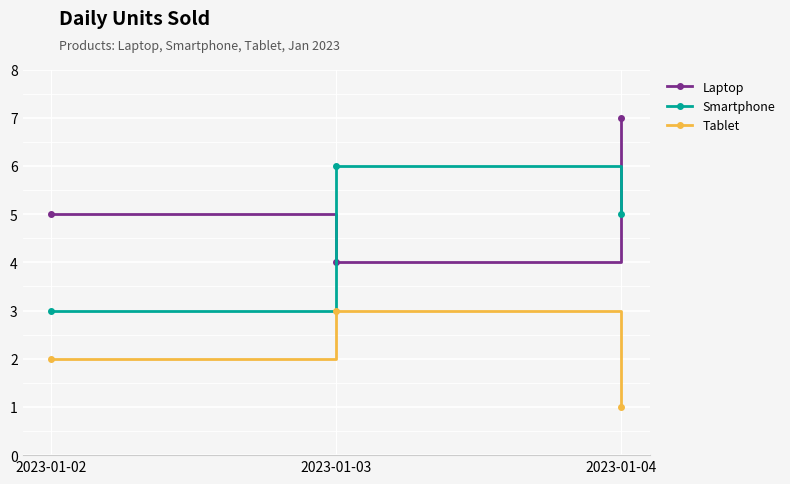

The value of Tablet at 2023-01-04 is 2. True or false?

False